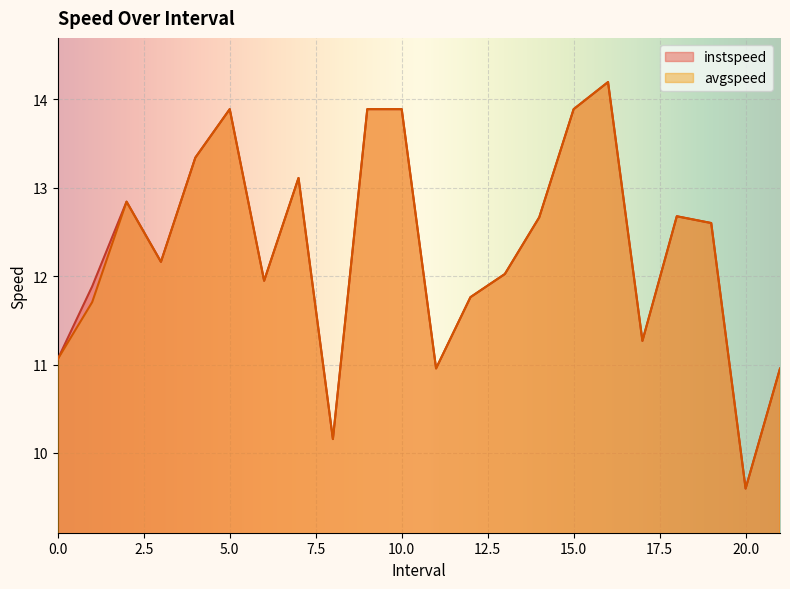

Rank the series by their average value, from lowest to highest.

avgspeed, instspeed